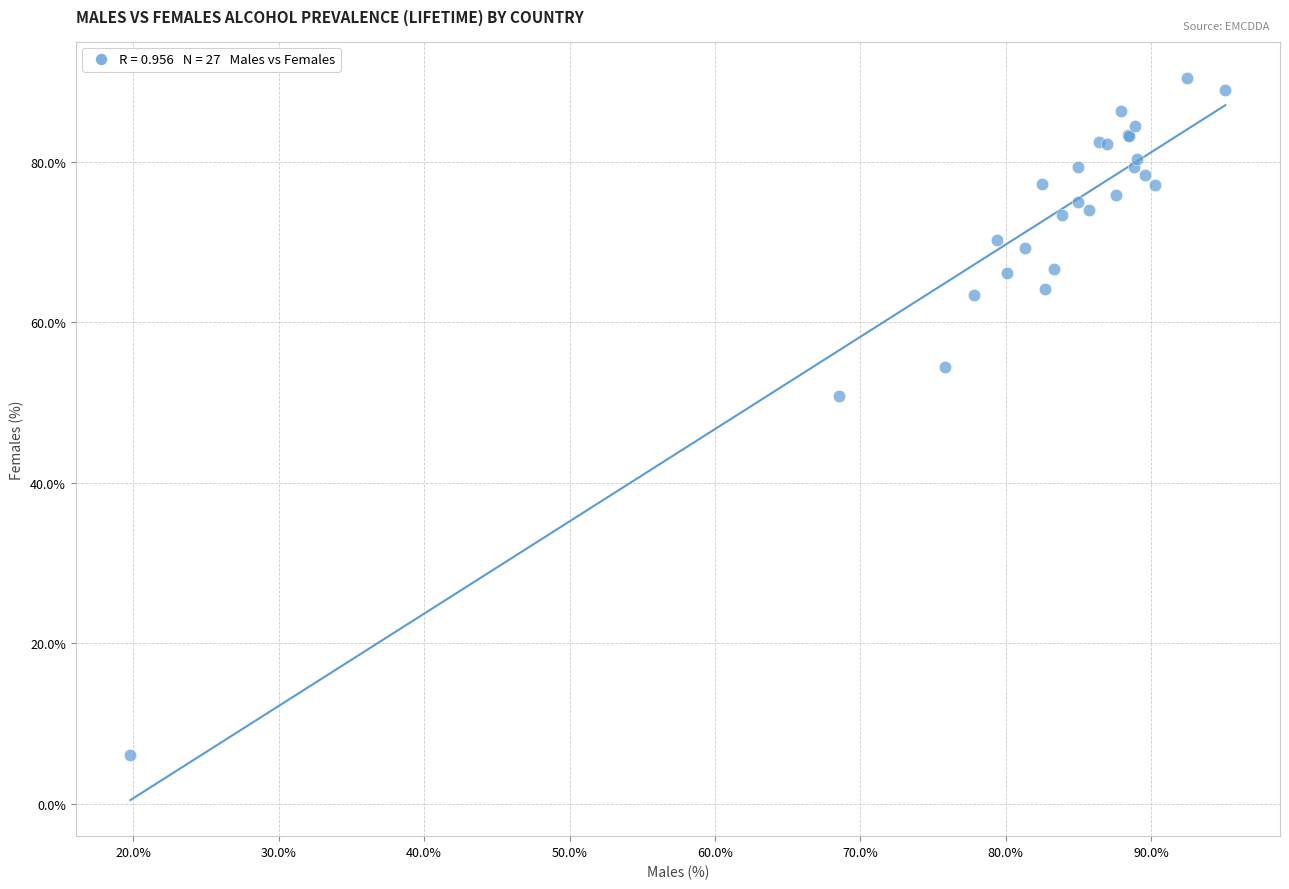

What Y value in the scatter plot is closest to 48?

50.8